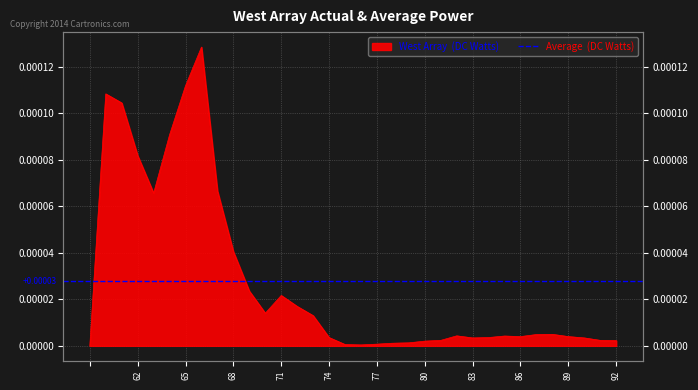

List the labels in order of value, smallest first.

, 76, 75, 77, 78, 79, 80, 92, 81, 91, 83, 90, 74, 84, 86, 89, 85, 82, 87, 88, 73, 70, 72, 71, 69, 68, 63, 67, 62, 64, 61, 60, 65, 66